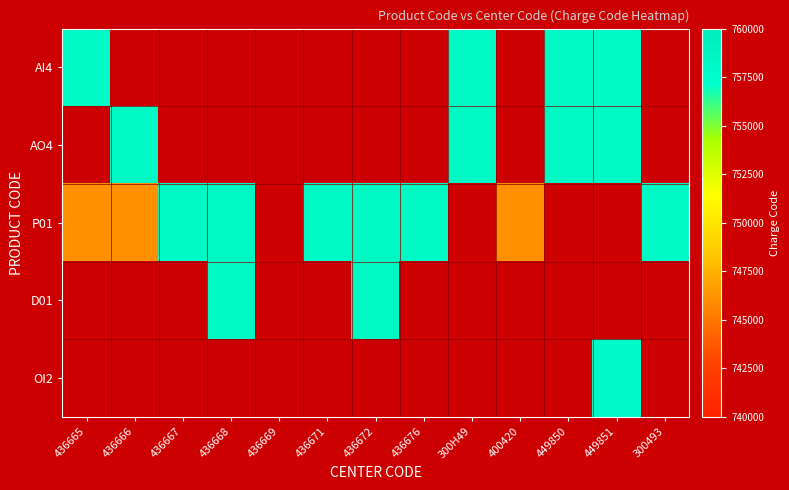

What is the difference between the P01 values at 436667 and 436666?

12098.0